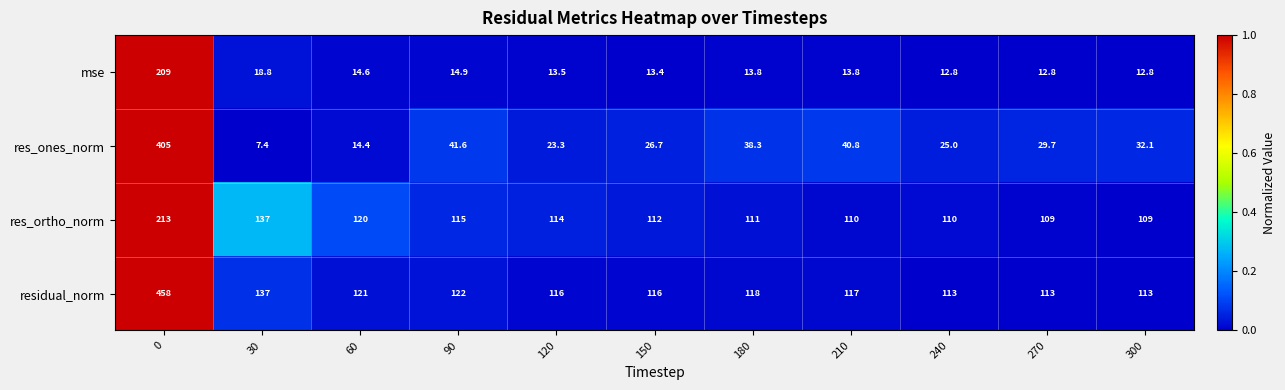

What is the approximate value of mse at 240?

12.8